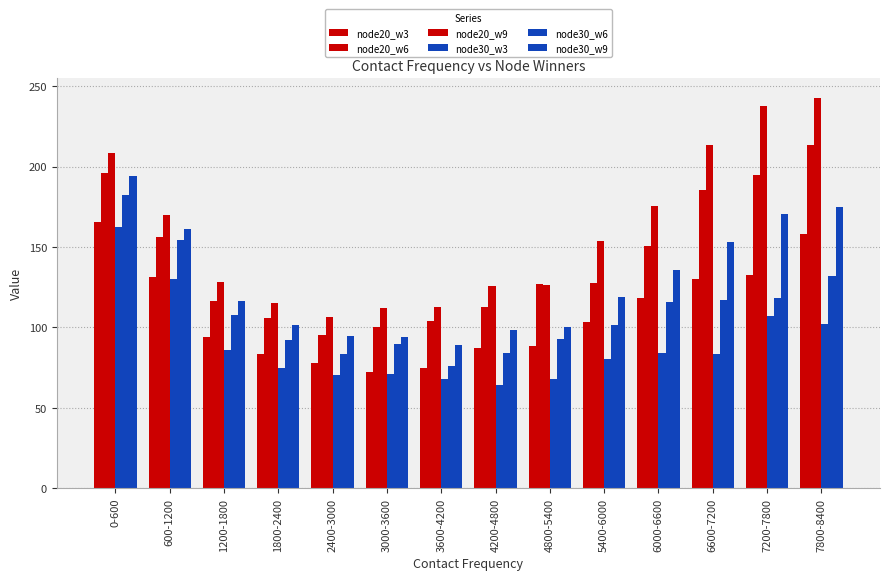

What is the label of the 6th bar from the left?

3000-3600